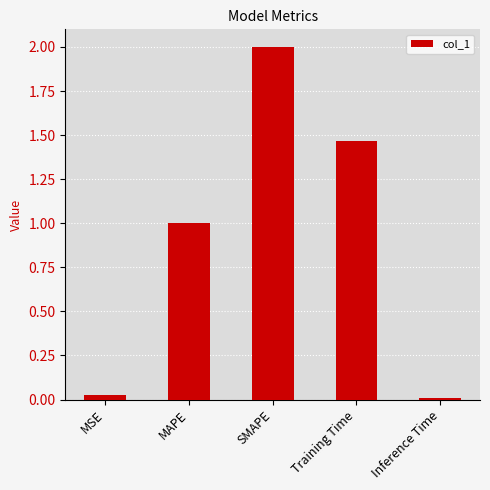

Where does the data first go above 1?

MAPE